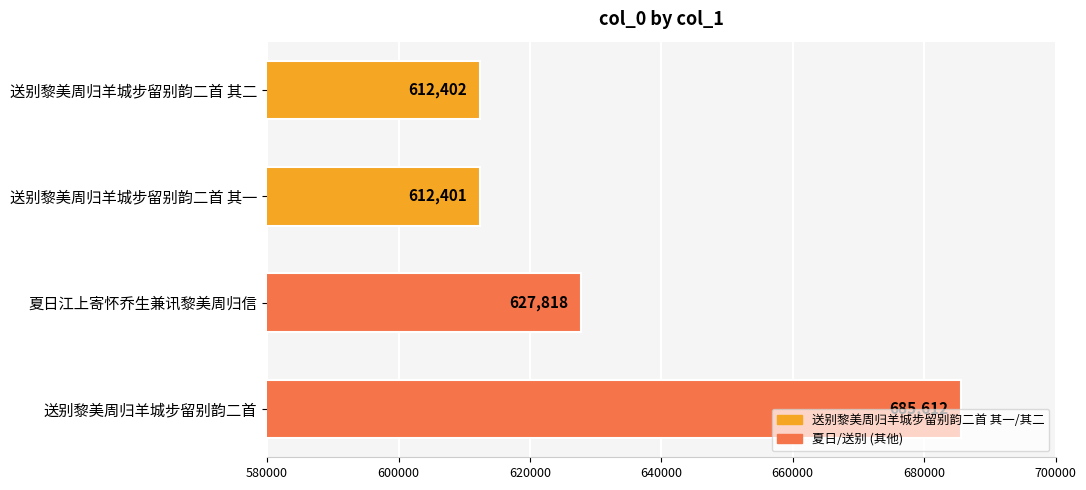

List the labels in order of value, largest first.

送别黎美周归羊城步留别韵二首, 夏日江上寄怀乔生兼讯黎美周归信, 送别黎美周归羊城步留别韵二首 其二, 送别黎美周归羊城步留别韵二首 其一